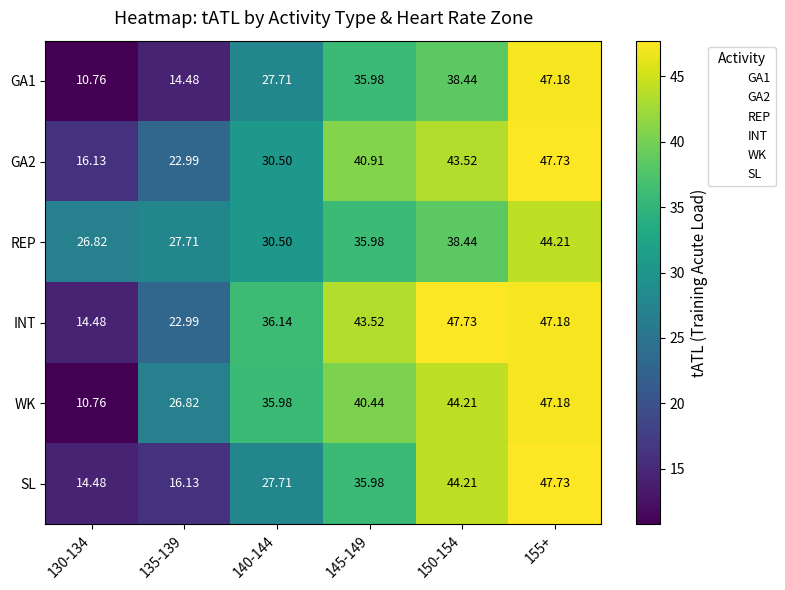

Between 145-149 and 155+, which series saw the biggest shift?

SL